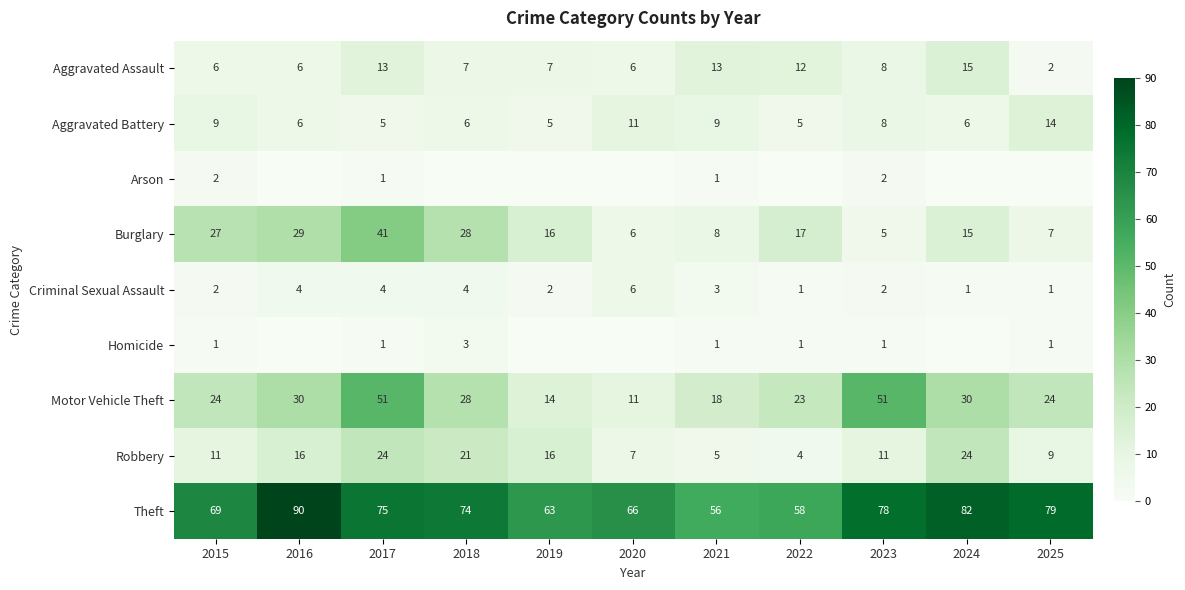

What is the difference between the maximum and minimum values in the Aggravated Assault series?

13